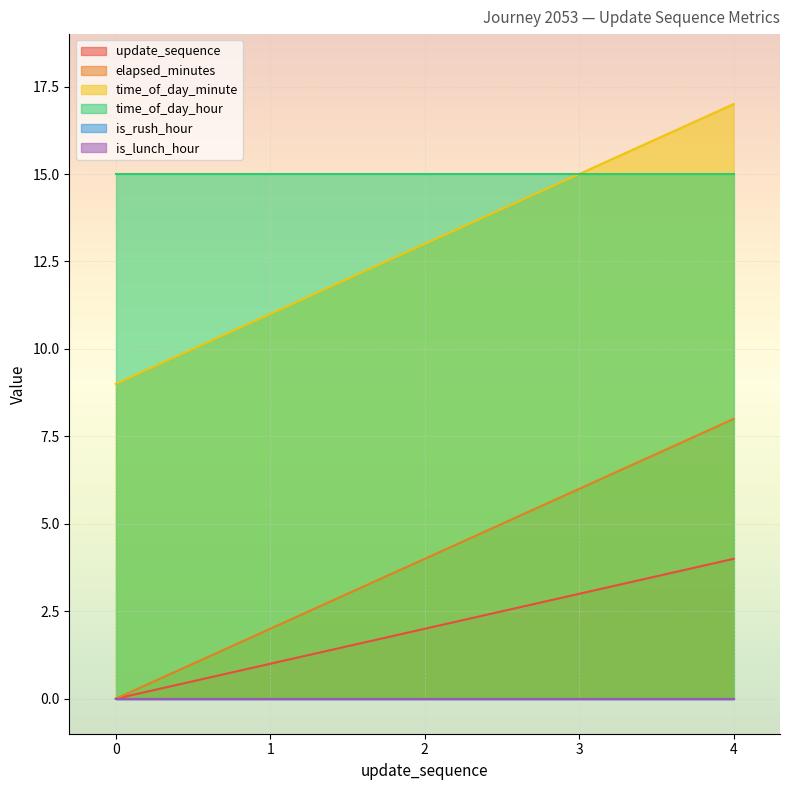

What is the spread (max minus min) of values at 1?

10